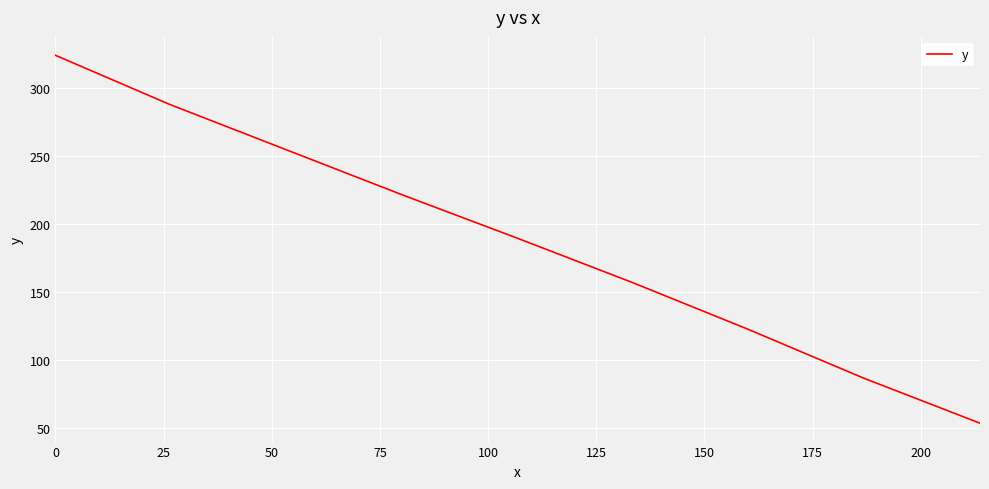

Does the chart have visible grid lines?

Yes